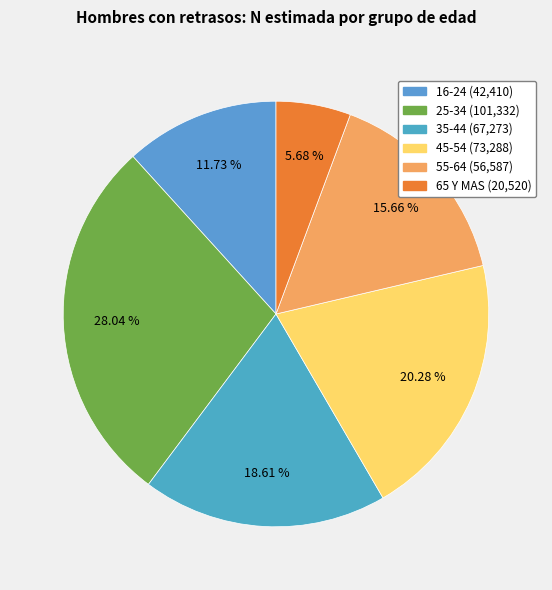

Is it true that 35-44 is 5% of the pie?

False